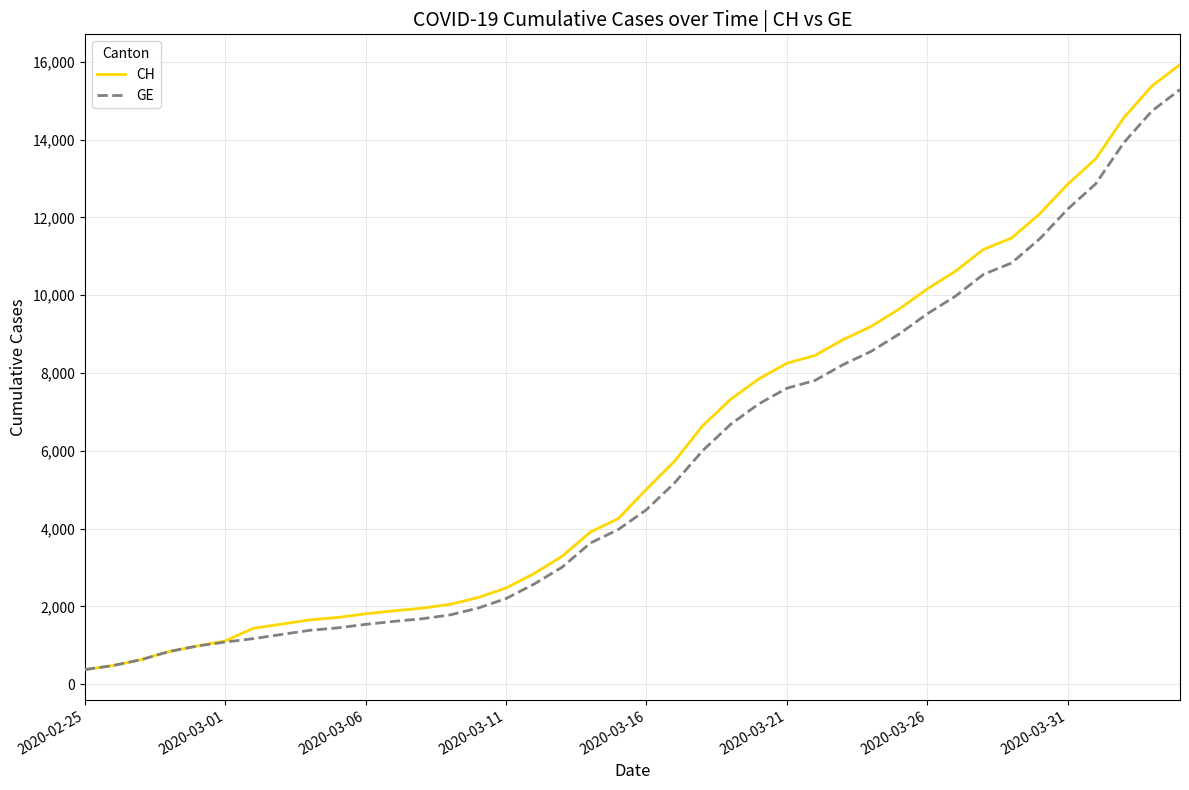

Which series has the largest range (max minus min)?

CH